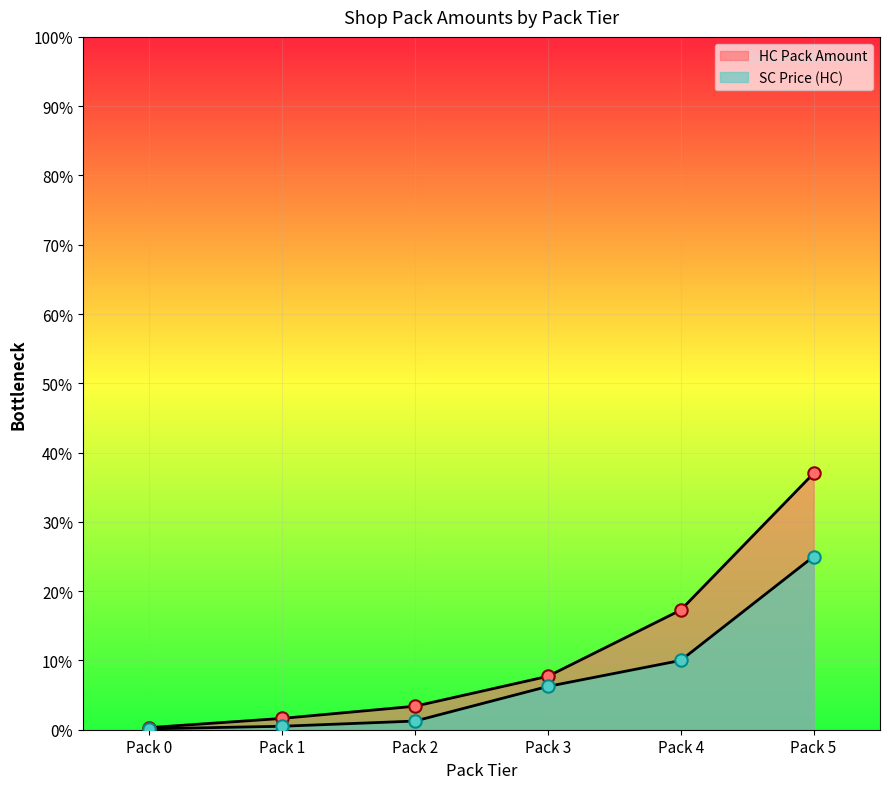

Which series contains the lowest Y value?

SC Pack Amount